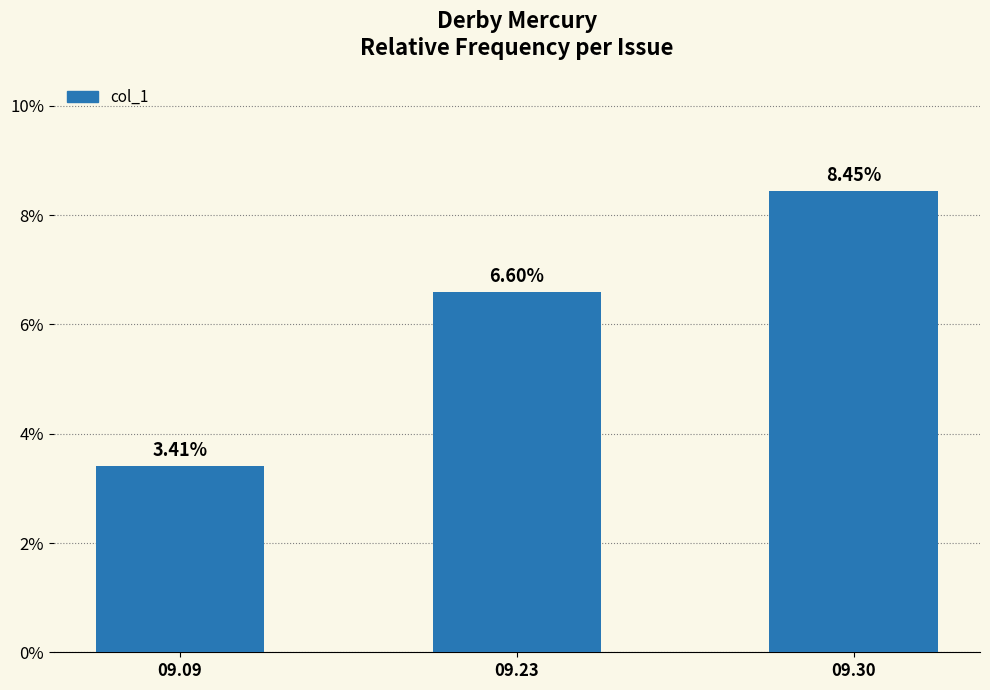

Reading left to right, list all the values displayed in this chart.

0.0	0.1	0.1